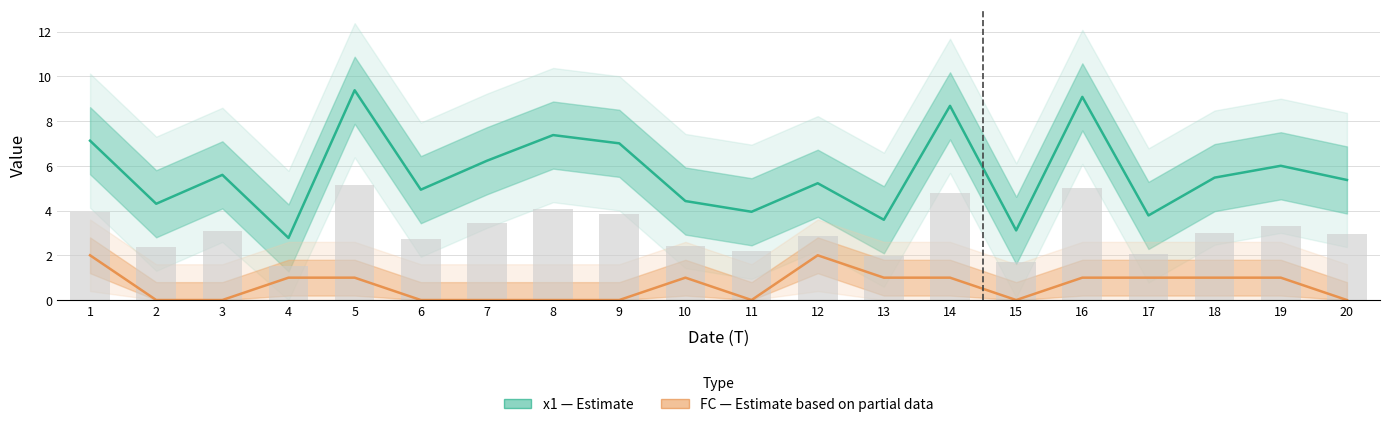

List the series in order of their peak value, highest first.

x1 (Estimate), FC (Partial Estimate)